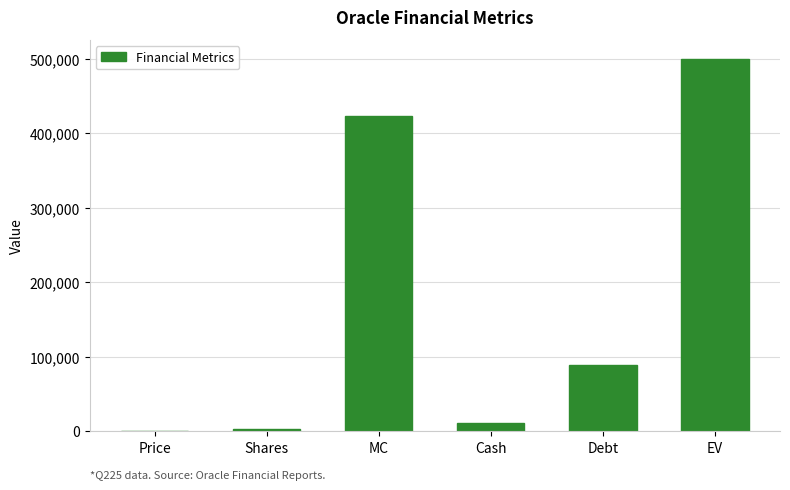

Which category has the highest value across all series?

EV